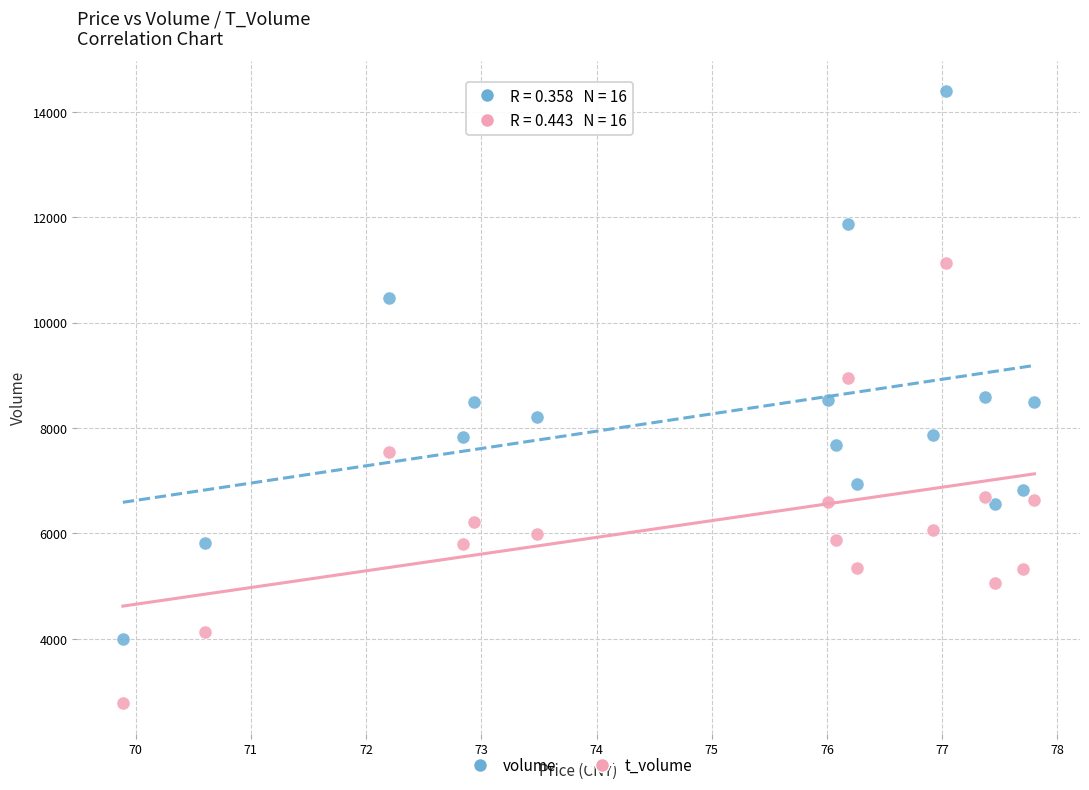

Which series has the largest Y range (max minus min)?

volume